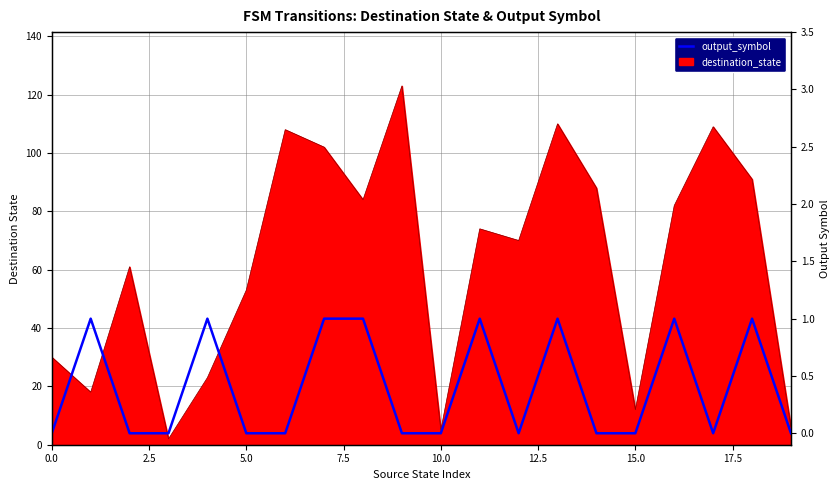

How many data points are above 0?

8